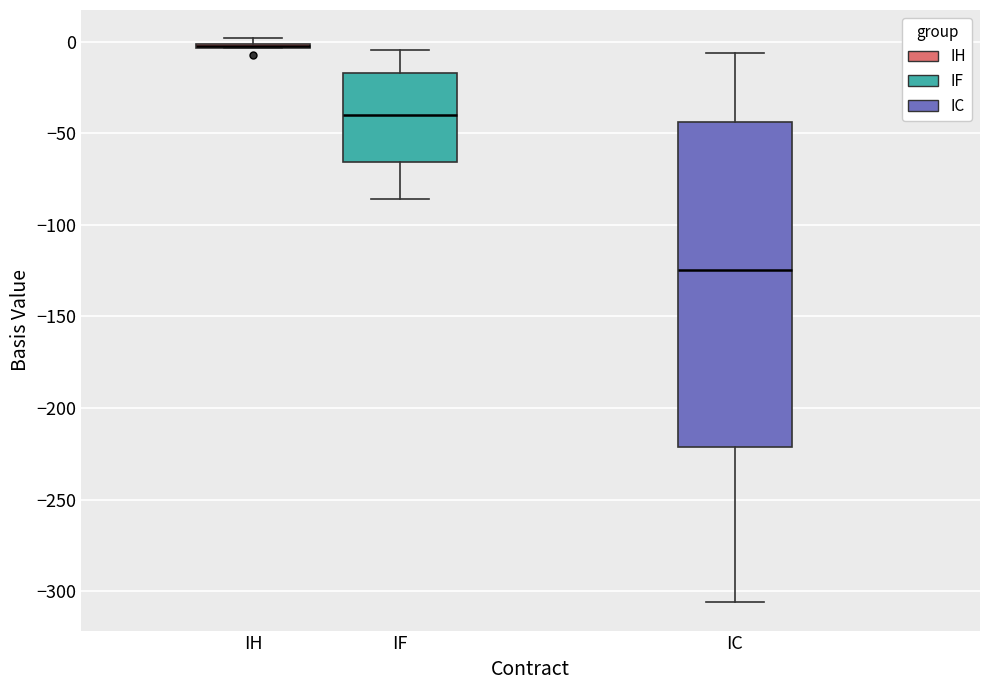

Which box is the tallest, from its lower edge to its upper edge?

IC